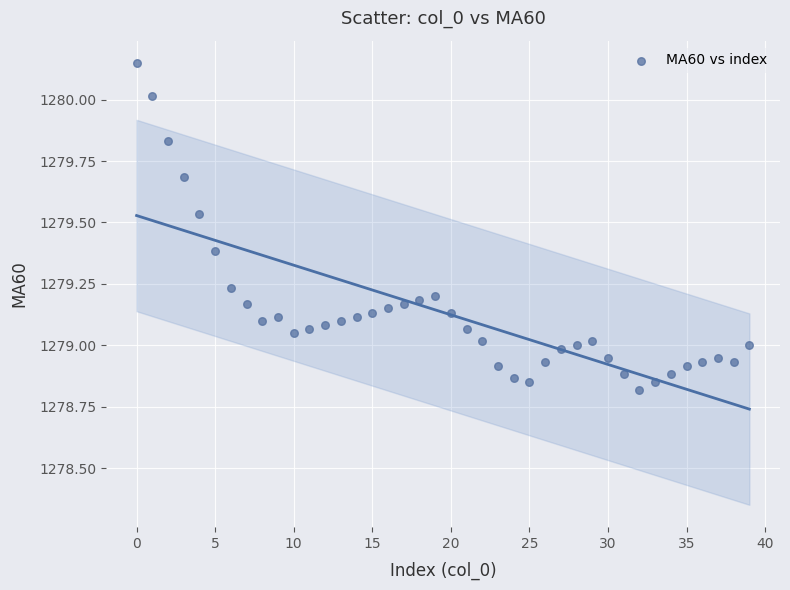

What is the range of Y values (max minus min)?

1.3